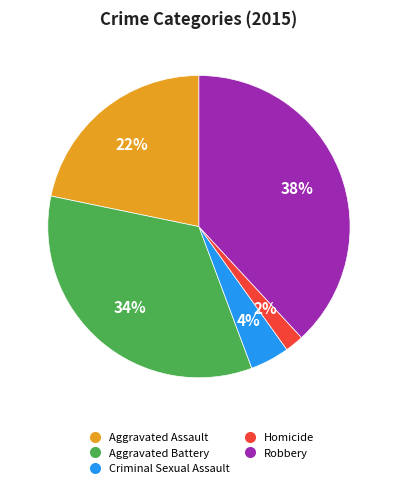

Is there any slice that represents more than half of the pie?

No